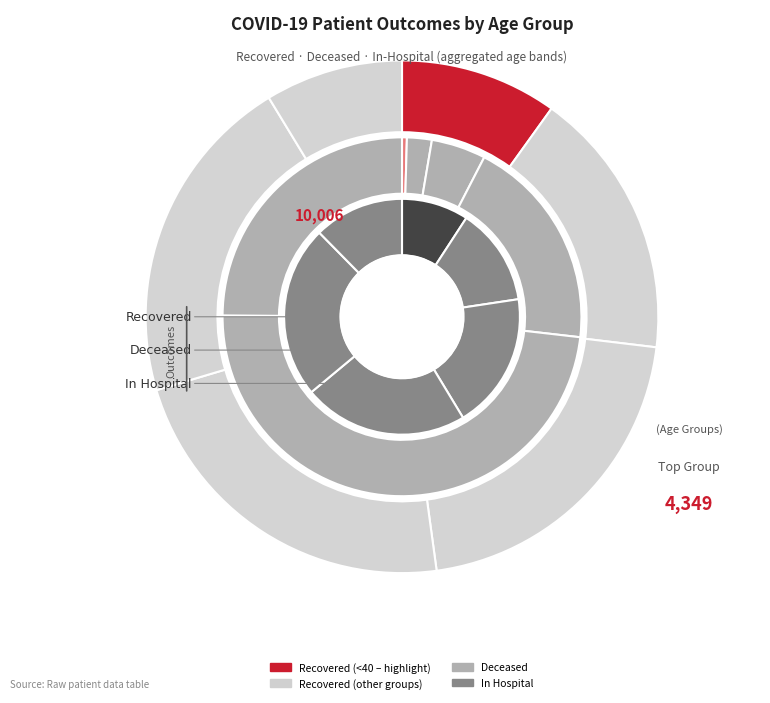

Is it true that <20 is 3% of the pie?

True